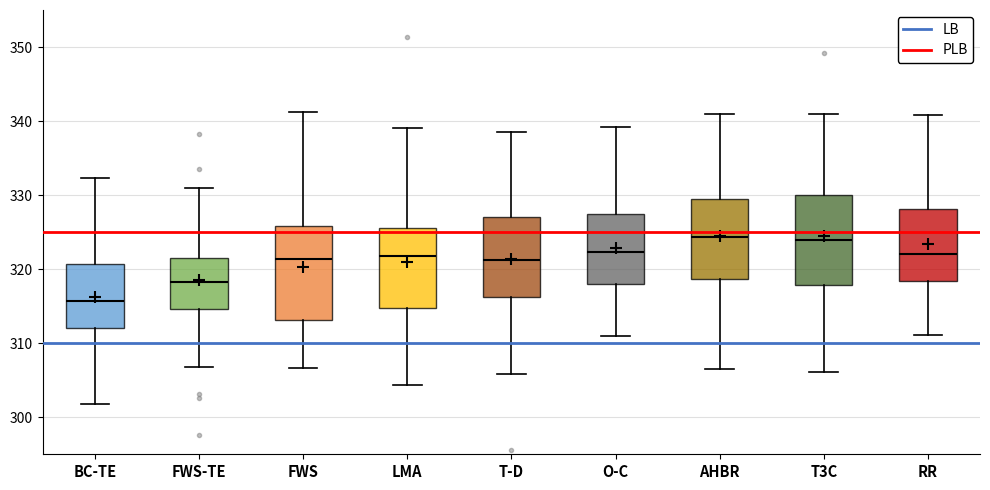

Which box has the lowest median line?

BC-TE